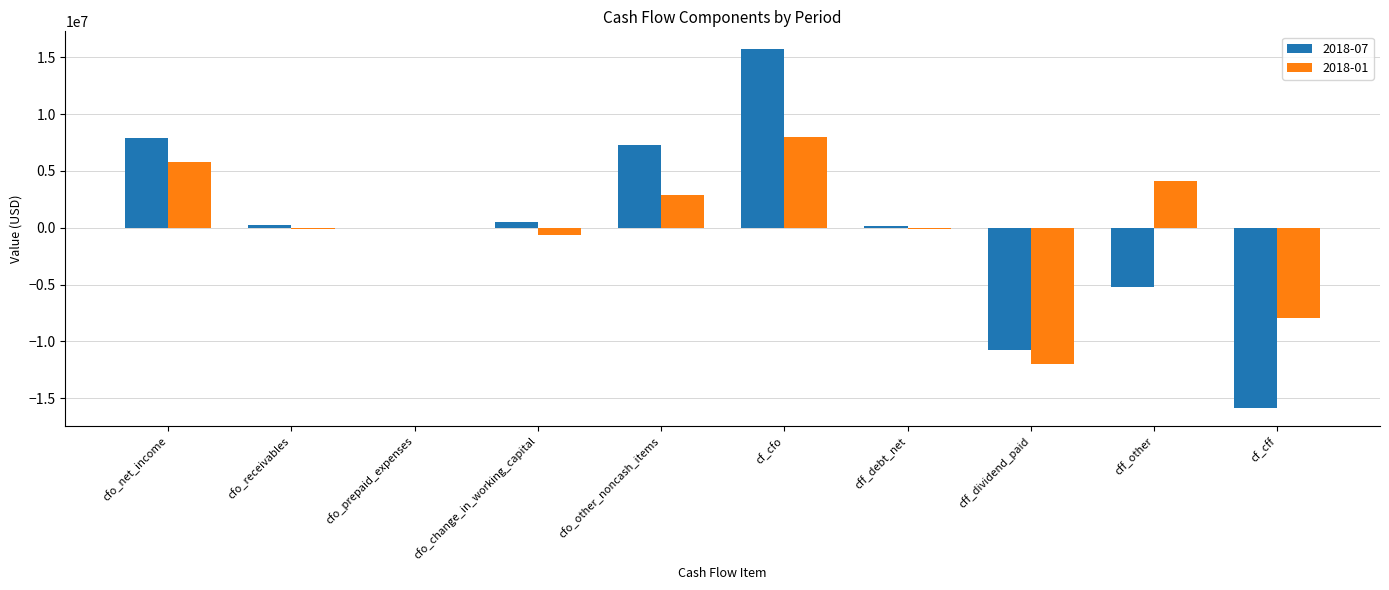

What is the difference between the 2018-01 values at cff_other and cff_debt_net?

4179000